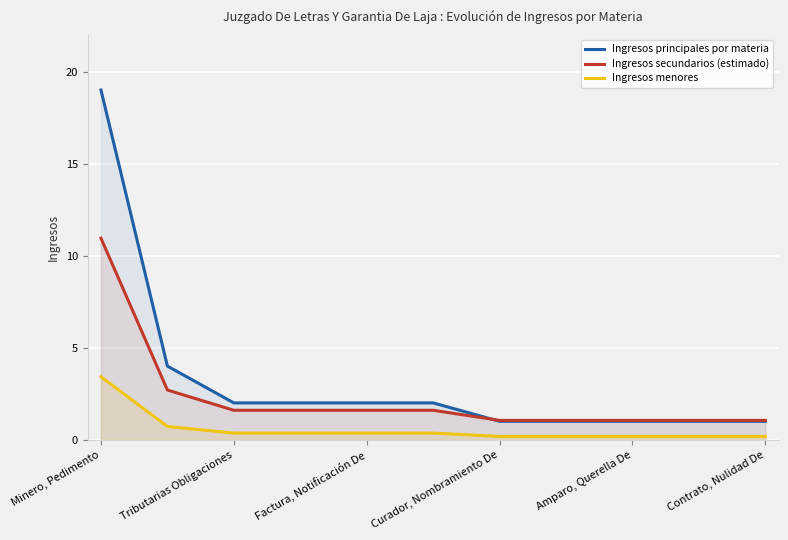

What is the highest value of the Ingresos principales por materia series?

19.0